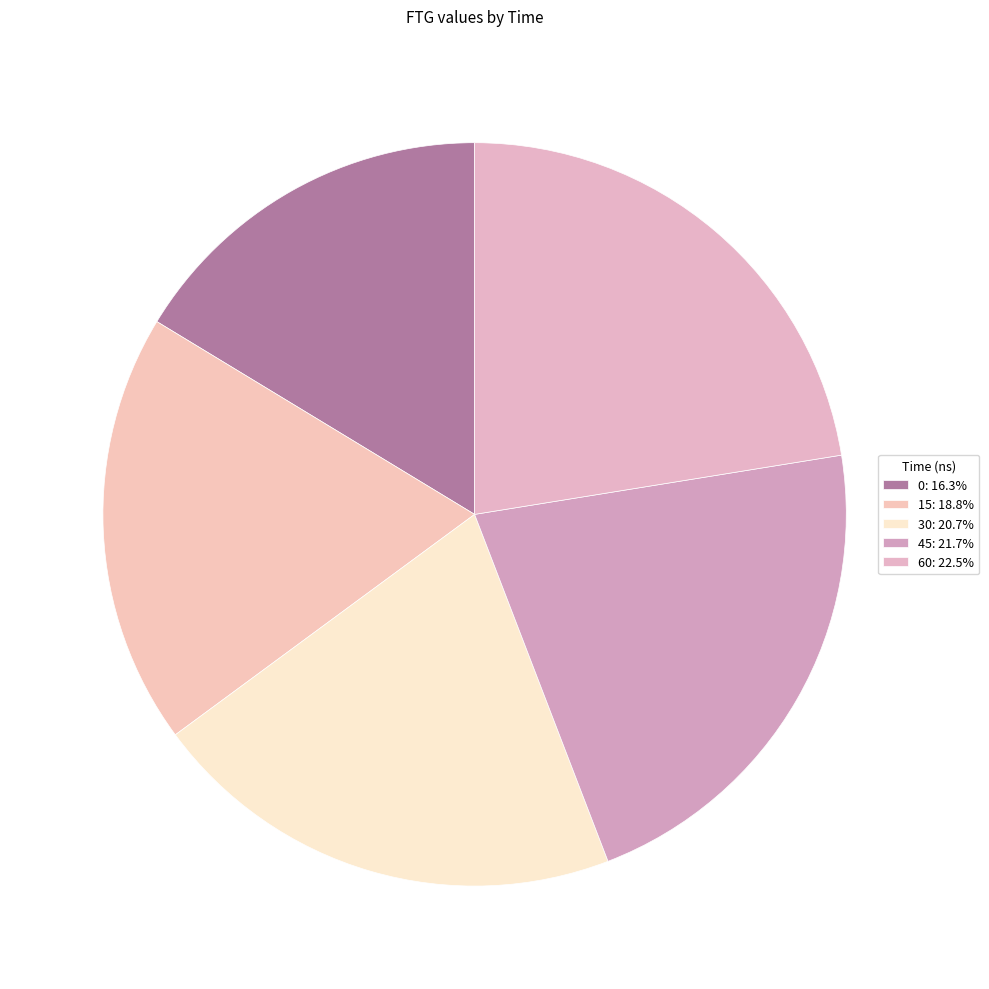

To the nearest percent, what is the difference between the 45 and 15 slice percentages?

3%